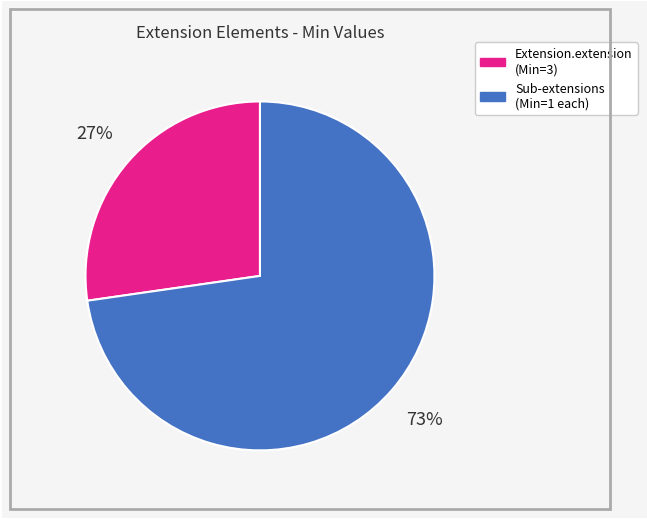

Is it true that Extension.extension (Min=3) is 41% of the pie?

False